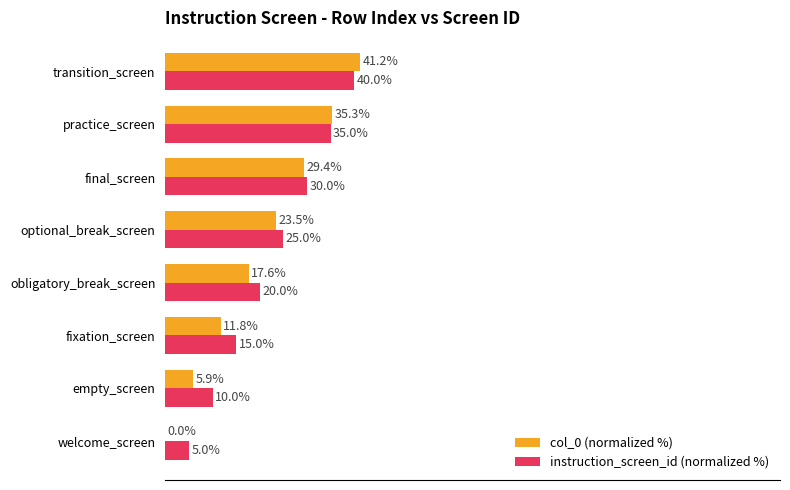

At which category is the sum across all series the highest?

transition_screen